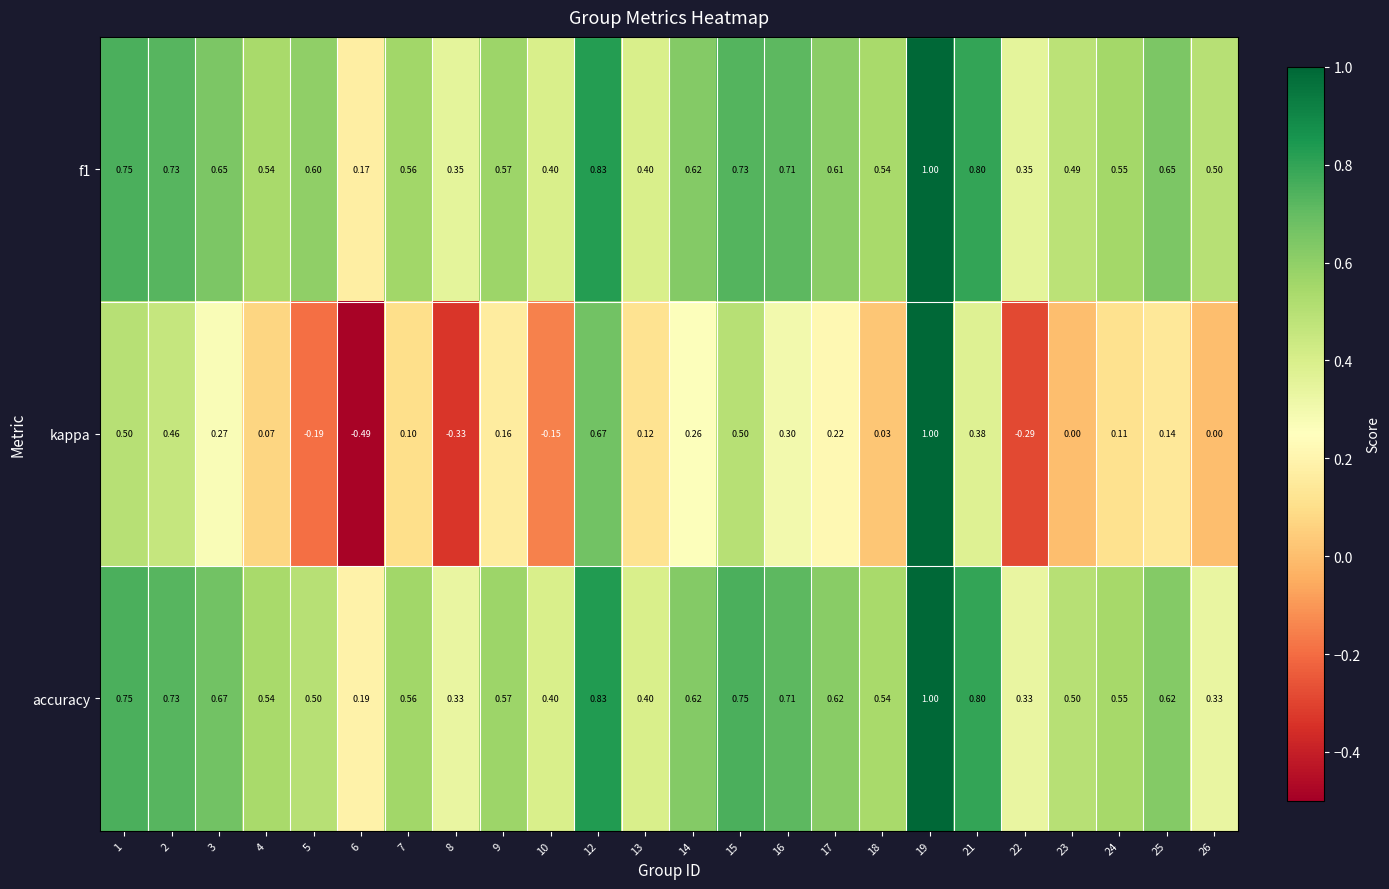

Is the value of f1 at 7 greater than the value of kappa at 2?

Yes